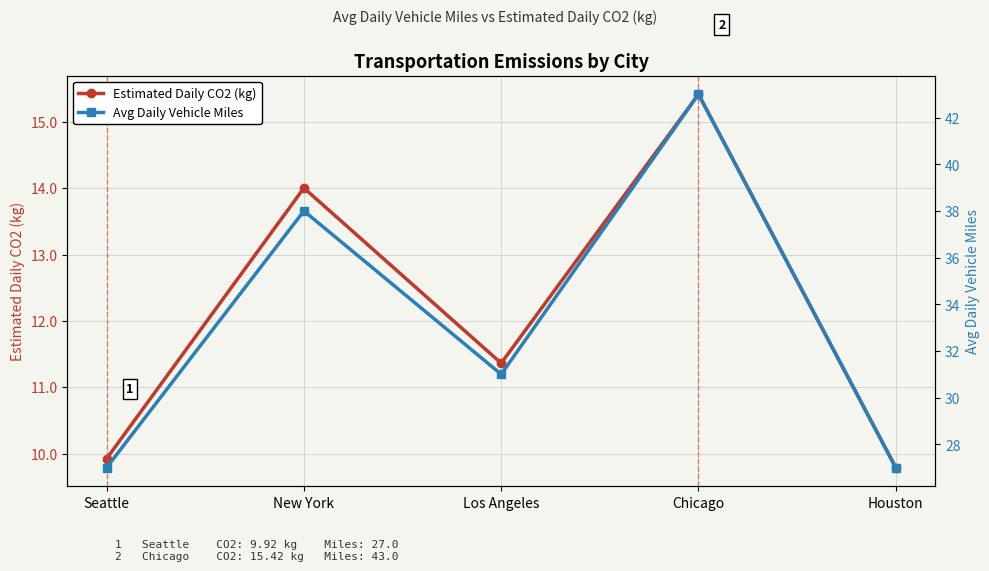

What is the maximum value shown in the chart?

43.0